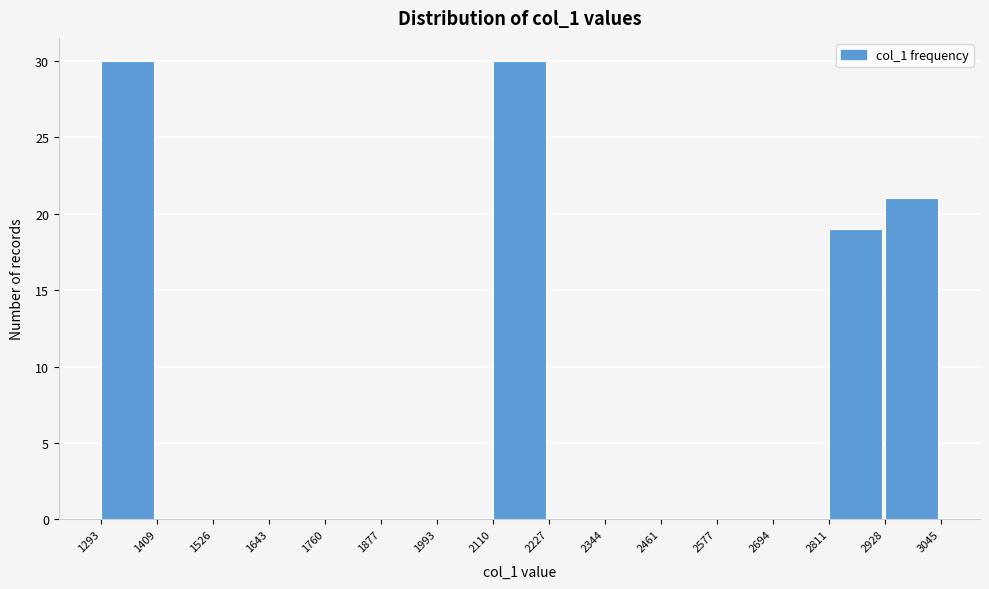

Reading left to right, list every bar in this chart as the range it spans on the x-axis followed by its height. The values are not printed on the chart, so give them approximately, as read against the axis.

1293 to 1409: 30
1409 to 1526: 0
1526 to 1643: 0
1643 to 1760: 0
1760 to 1877: 0
1877 to 1993: 0
1993 to 2110: 0
2110 to 2227: 30
2227 to 2344: 0
2344 to 2461: 0
2461 to 2577: 0
2577 to 2694: 0
2694 to 2811: 0
2811 to 2928: 19
2928 to 3045: 21